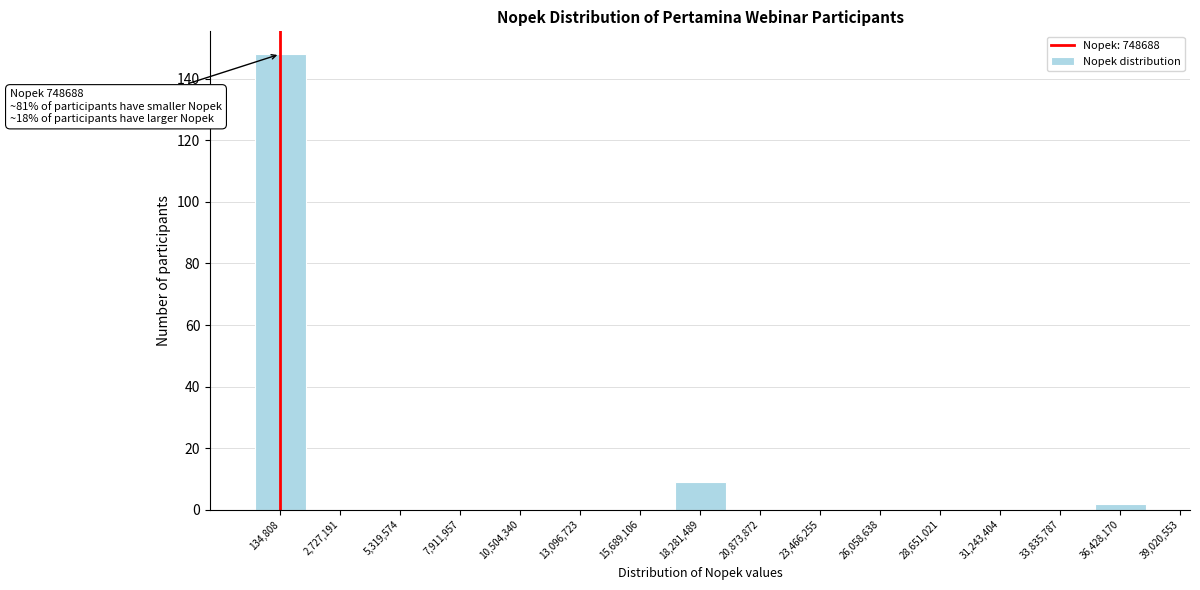

Reading right to left, list all the values displayed in this chart.

36,428,170=2	33,835,787=0	31,243,404=0	28,651,021=0	26,058,638=0	23,466,255=0	20,873,872=0	18,281,489=9	15,689,106=0	13,096,723=0	10,504,340=0	7,911,957=0	5,319,574=0	2,727,191=0	134,808=148